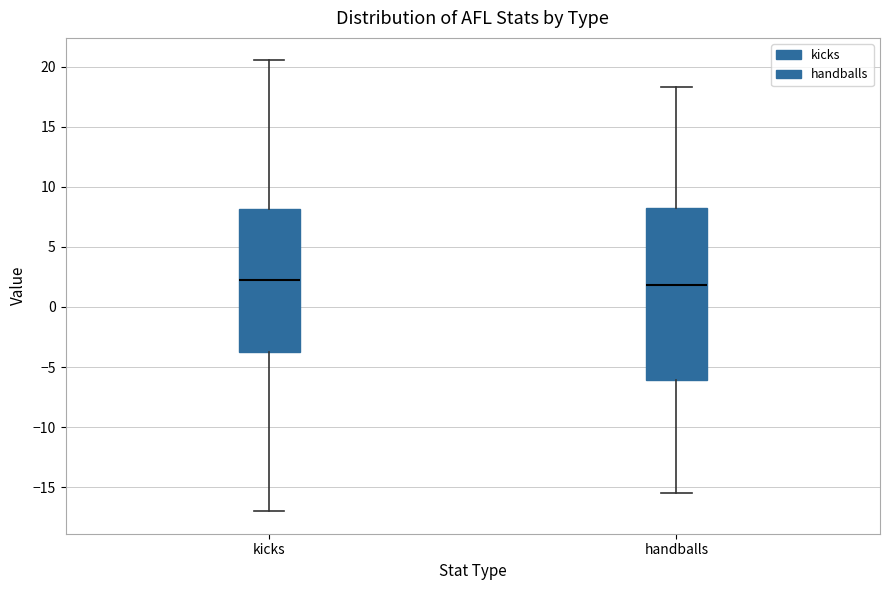

Where does the lower whisker of the box for kicks end on the y-axis? The values are not printed on the chart, so give them approximately, as read against the axis.

-17.0